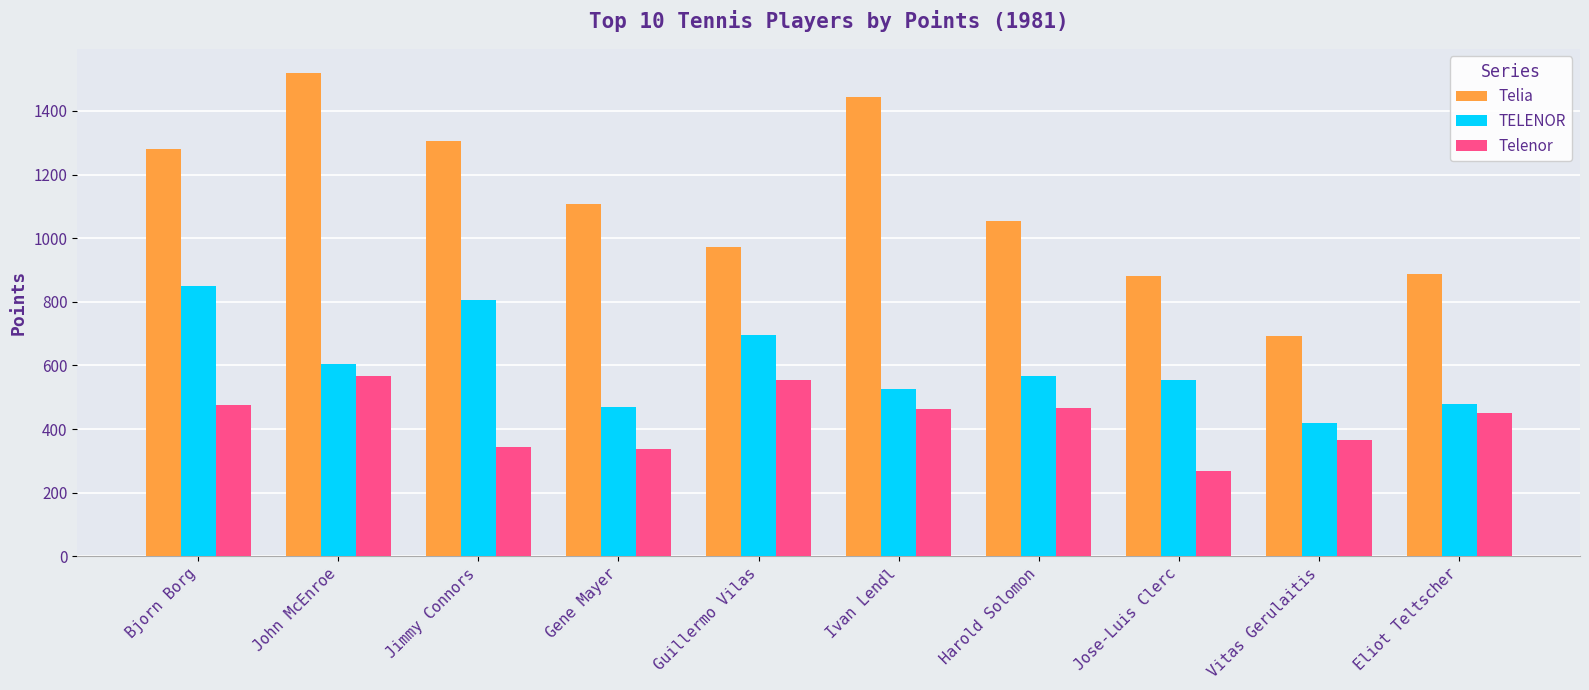

What is the sum of the Telia values at Guillermo Vilas and Jose-Luis Clerc?

1851